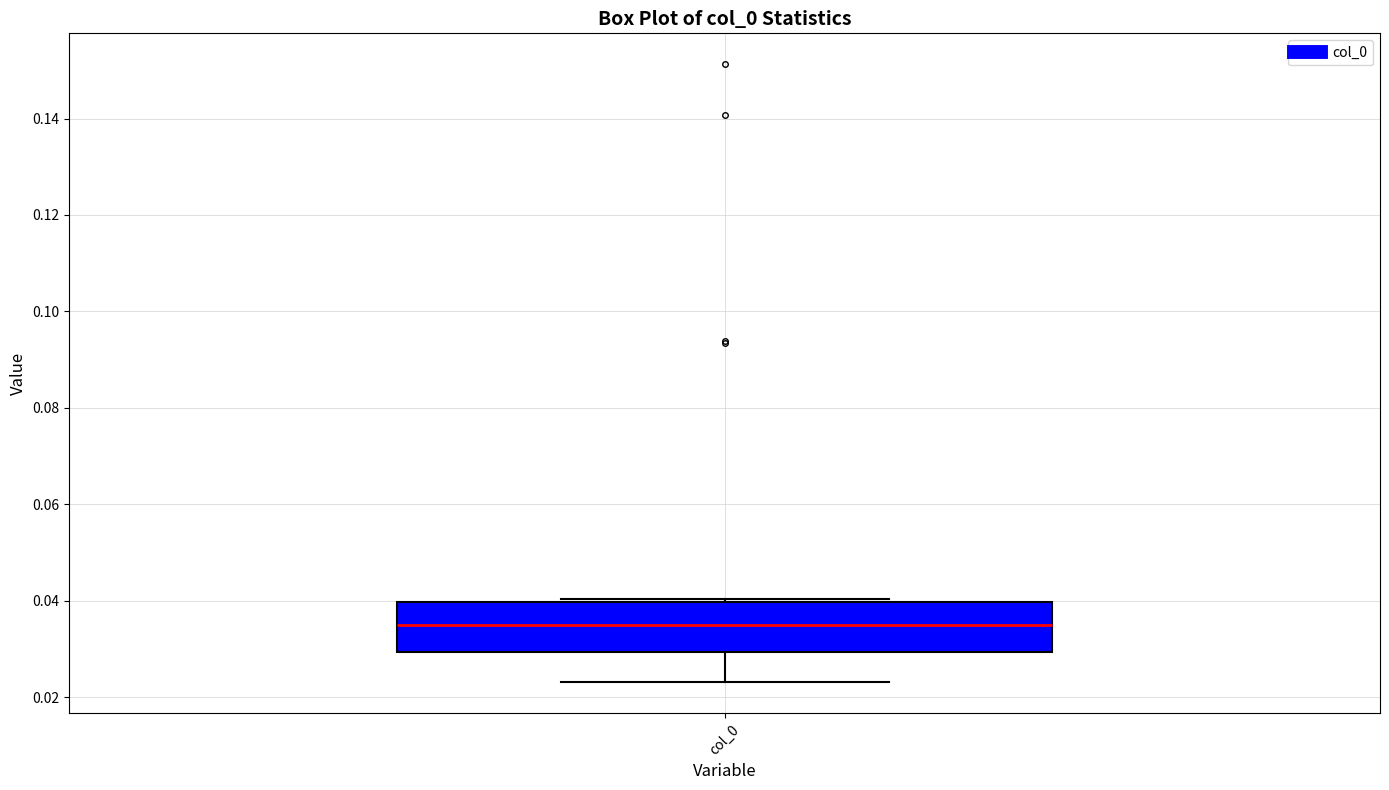

Where does the median line of the box for col_0 sit on the y-axis? The values are not printed on the chart, so give them approximately, as read against the axis.

0.034